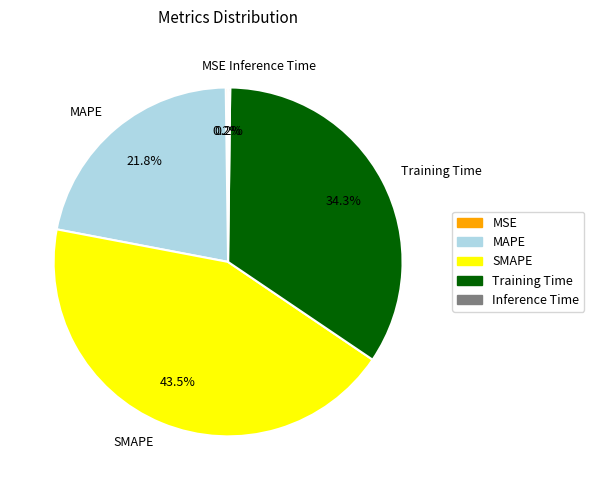

Is there a majority slice in this chart?

No